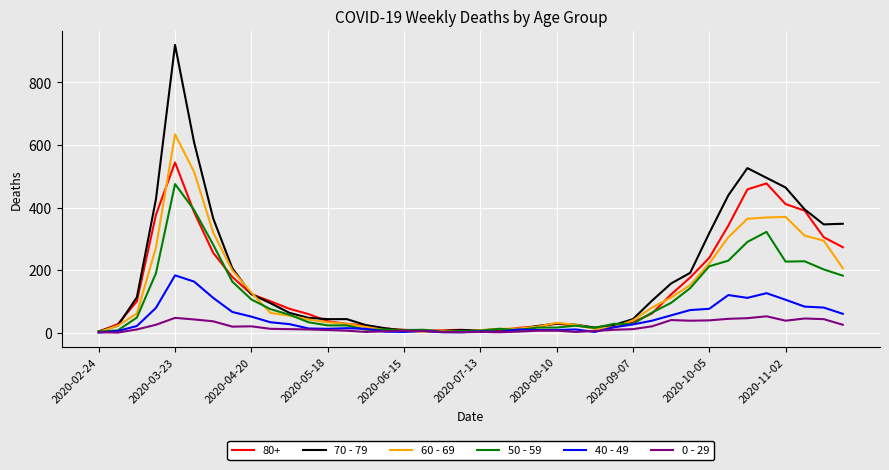

What is the maximum value shown in the chart?

920